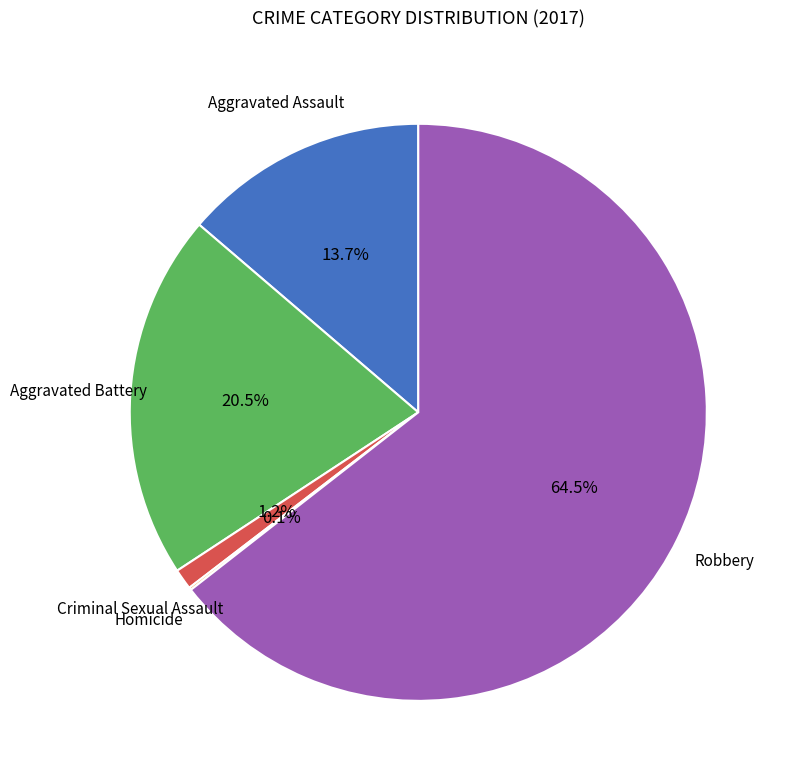

Between Robbery and Aggravated Assault, which is larger?

Robbery